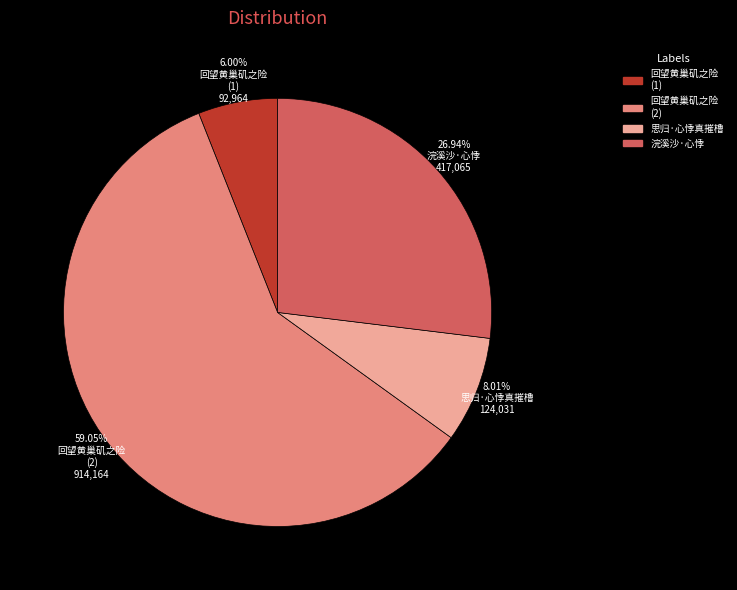

Combined, do 回望黄巢矶之险 (1) and 浣溪沙·心悸 account for over 50%?

No